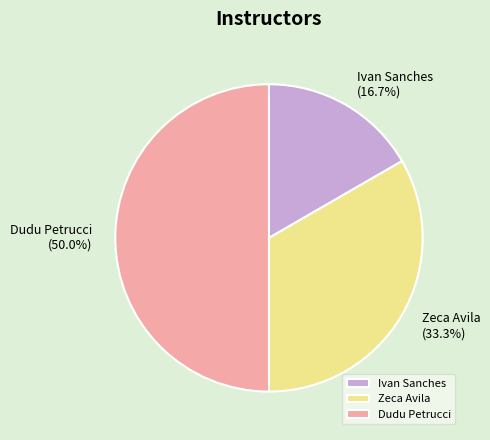

Does Ivan Sanches represent more than half of the total?

No